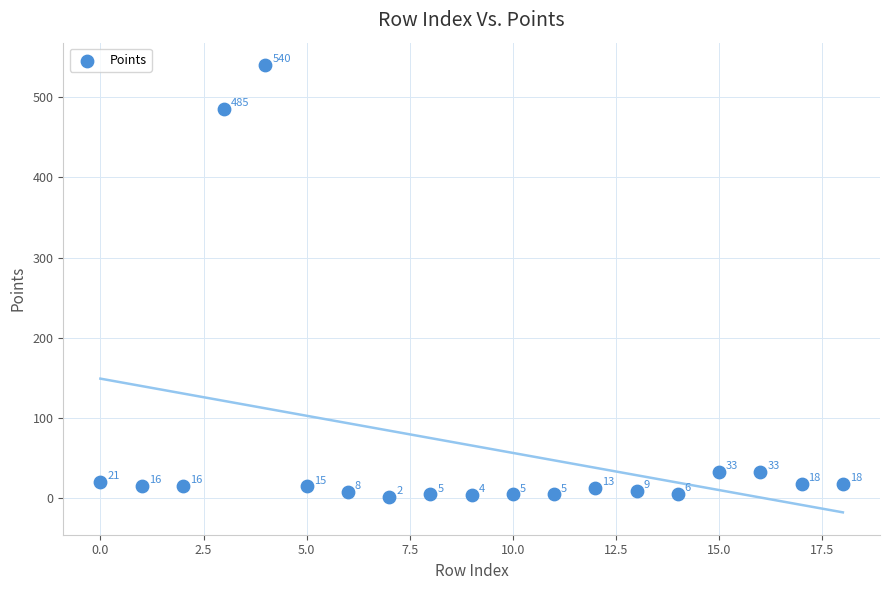

What Y value in the scatter plot is closest to 271?

485